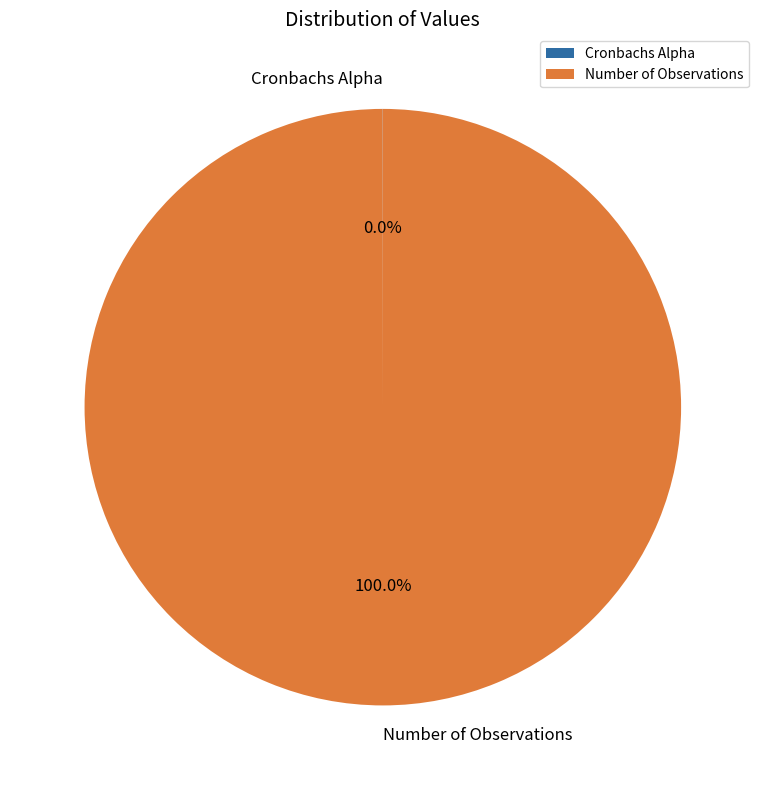

Does Number of Observations account for over 50% of the chart?

Yes